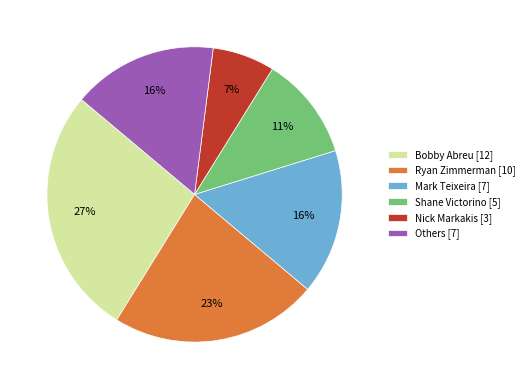

To the nearest percent, what is the combined percentage of Ryan Zimmerman [10] and Nick Markakis [3]?

30%